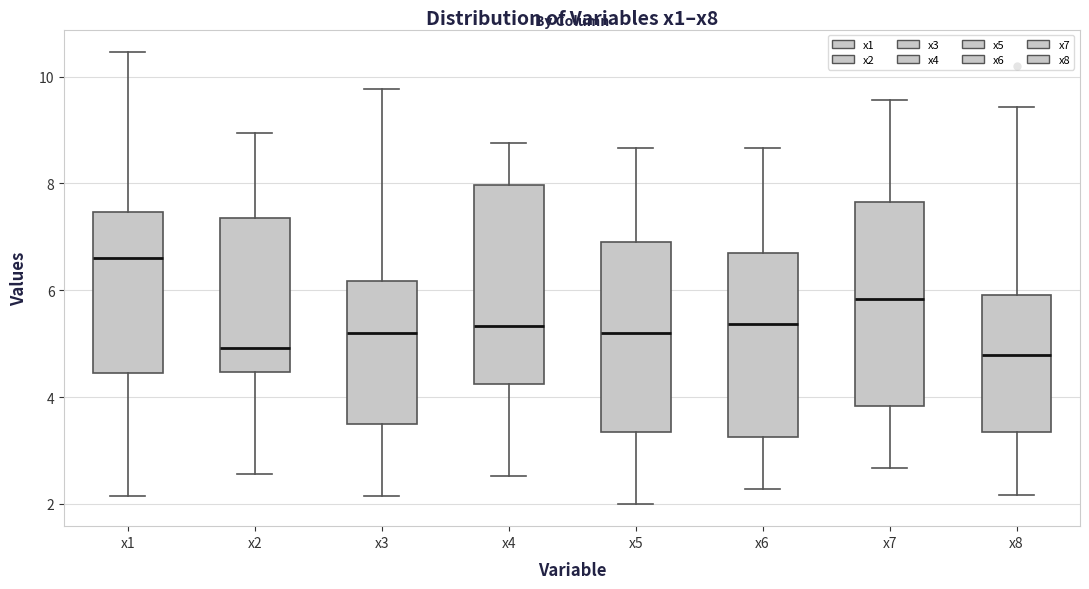

Reading left to right, read every box against the y-axis: the position of its median line, the range the box covers, and the ends of its whiskers. The values are not printed on the chart, so give them approximately, as read against the axis.

x1: median 6.6, box 4.4 to 7.4, whiskers 2.2 to 10.4
x2: median 5.0, box 4.4 to 7.4, whiskers 2.6 to 9.0
x3: median 5.2, box 3.4 to 6.2, whiskers 2.2 to 9.8
x4: median 5.4, box 4.2 to 8.0, whiskers 2.6 to 8.8
x5: median 5.2, box 3.4 to 7.0, whiskers 2.0 to 8.6
x6: median 5.4, box 3.2 to 6.8, whiskers 2.2 to 8.6
x7: median 5.8, box 3.8 to 7.6, whiskers 2.6 to 9.6
x8: median 4.8, box 3.4 to 6.0, whiskers 2.2 to 9.4